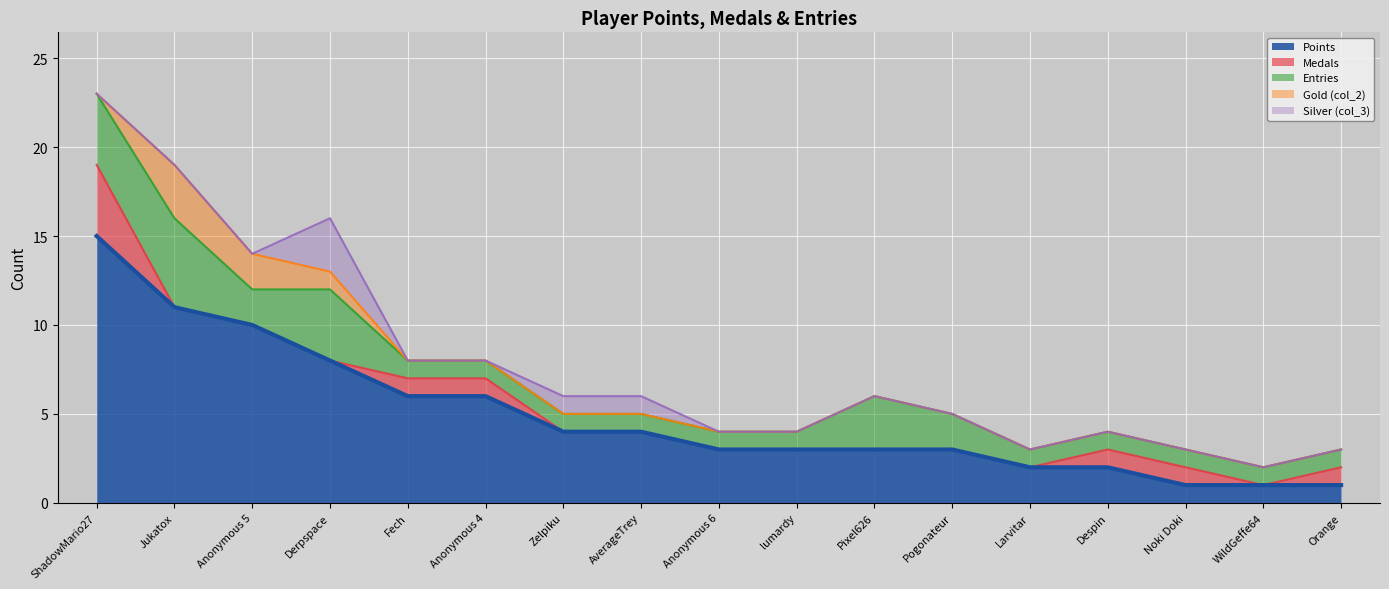

In Entries, how many points are higher than both neighbors (excluding endpoints)?

3